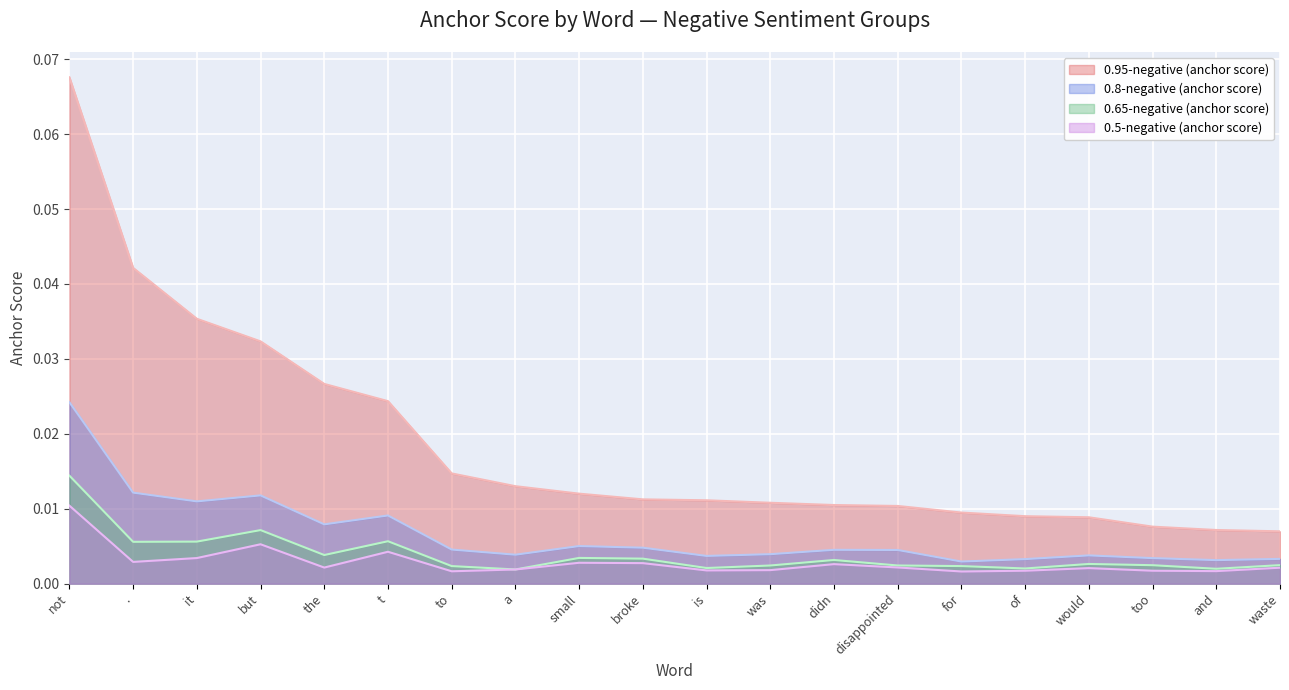

Does the chart display data point markers on the line(s)?

No